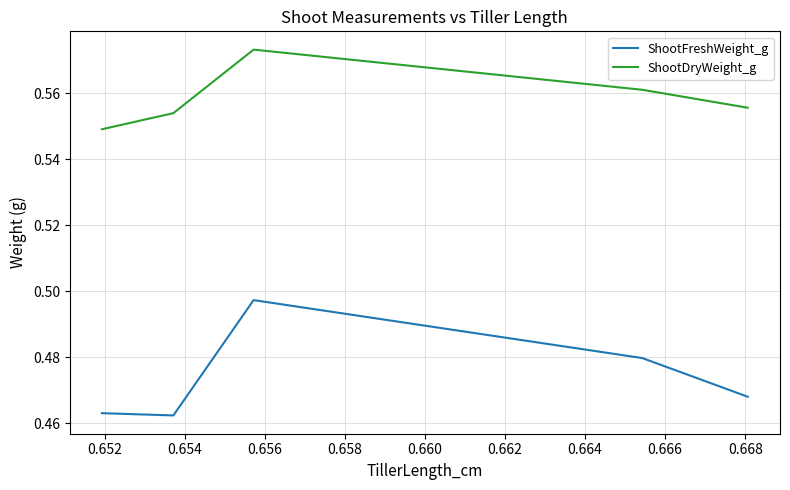

True or false: ShootFreshWeight_g and ShootDryWeight_g intersect in this chart.

False